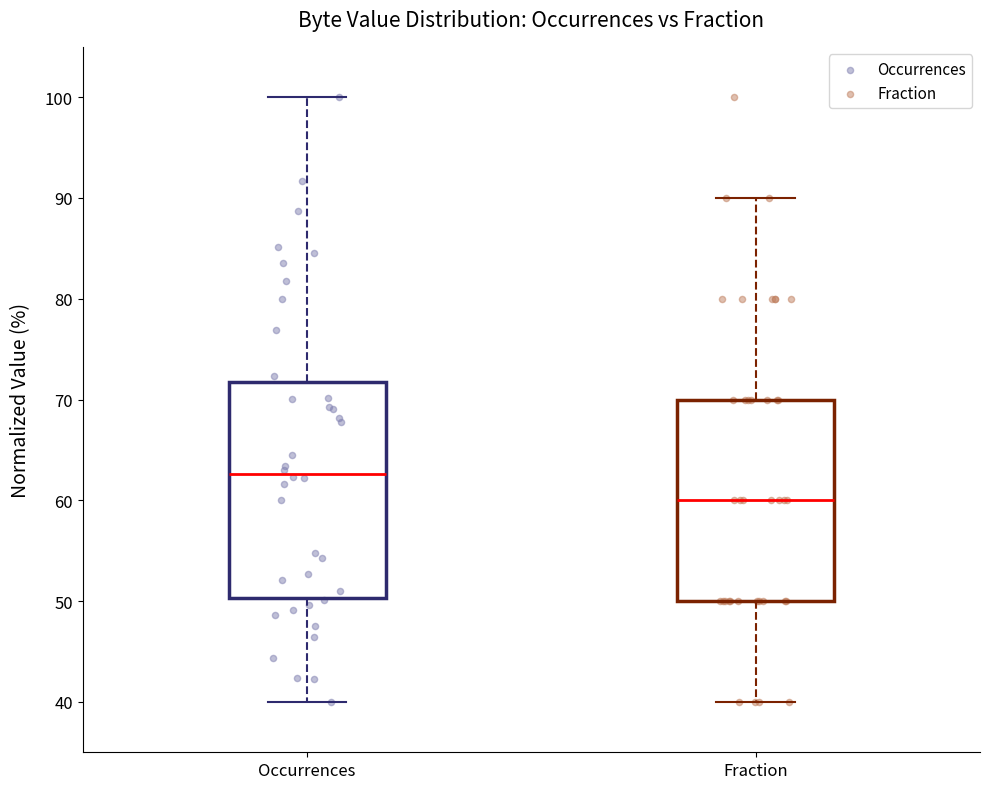

Reading left to right, transcribe this box plot: for each box, give where its median line is, the range the box spans, and where its two whiskers end, as read against the y-axis. The values are not printed on the chart, so give them approximately, as read against the axis.

Occurrences: median 63, box 50 to 72, whiskers 40 to 100
Fraction: median 60, box 50 to 70, whiskers 40 to 90